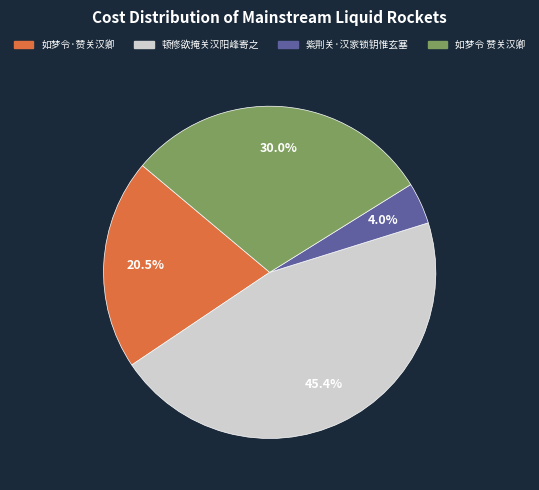

To the nearest percent, what is the average slice percentage?

25%